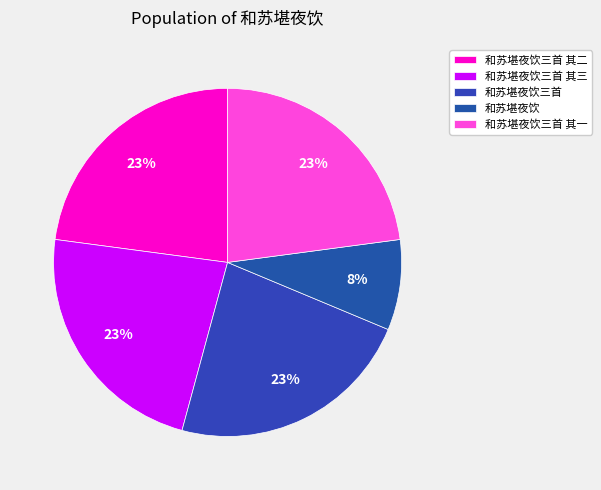

Between 和苏堪夜饮三首 其二 and 和苏堪夜饮三首, which is larger?

和苏堪夜饮三首